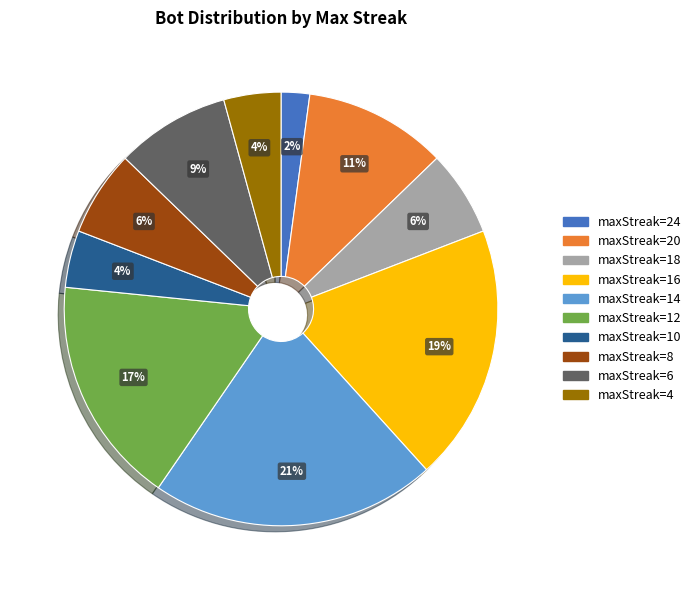

How many slices are in this pie chart?

10